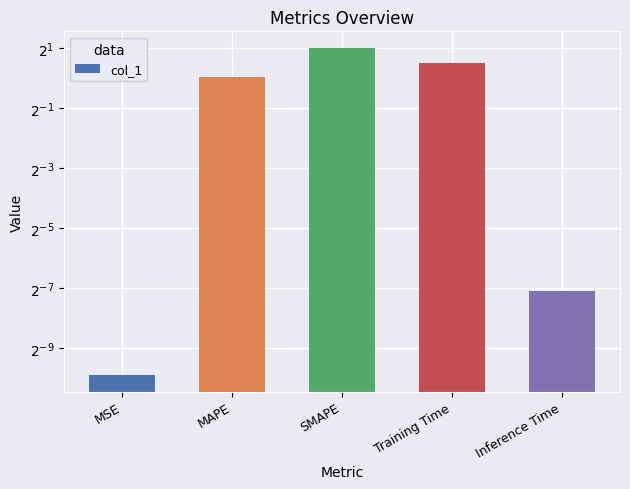

Rank the categories by value from lowest to highest.

MSE, Inference Time, MAPE, Training Time, SMAPE